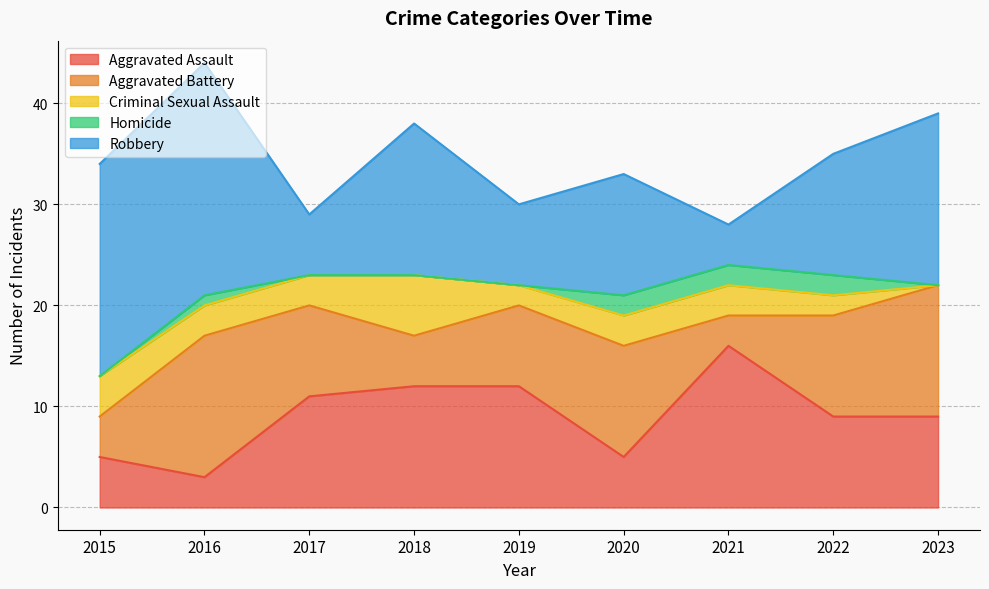

Rank the categories by Robbery value from highest to lowest.

2016, 2015, 2023, 2018, 2020, 2022, 2019, 2017, 2021